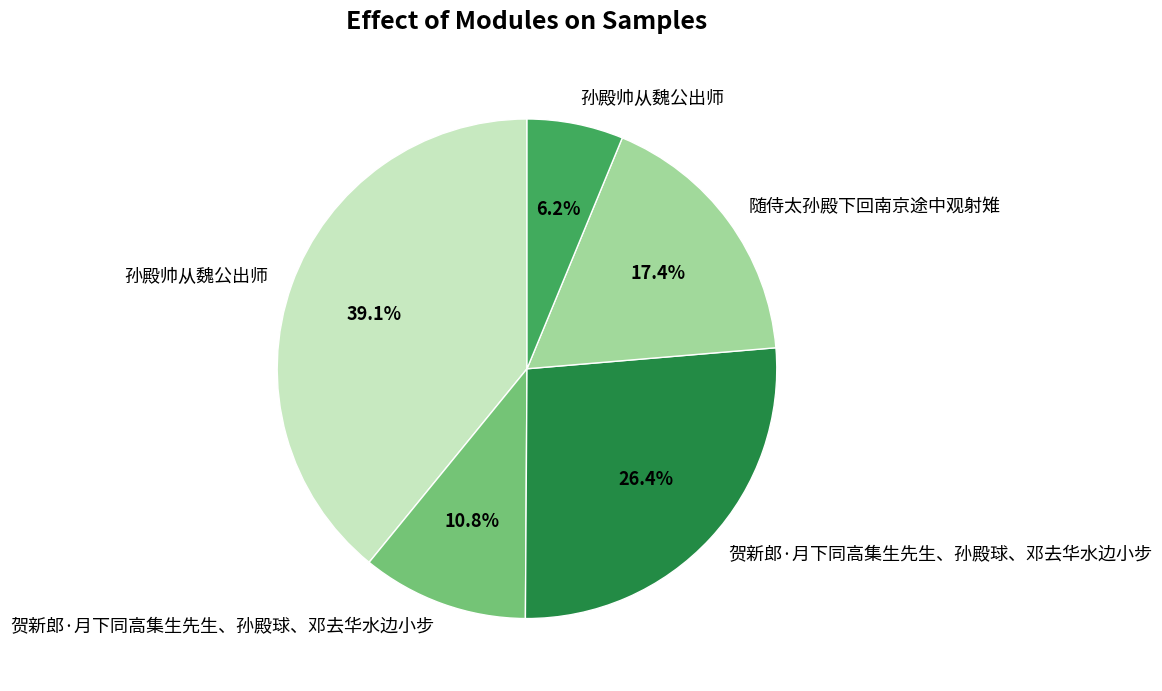

Is there a majority slice in this chart?

No